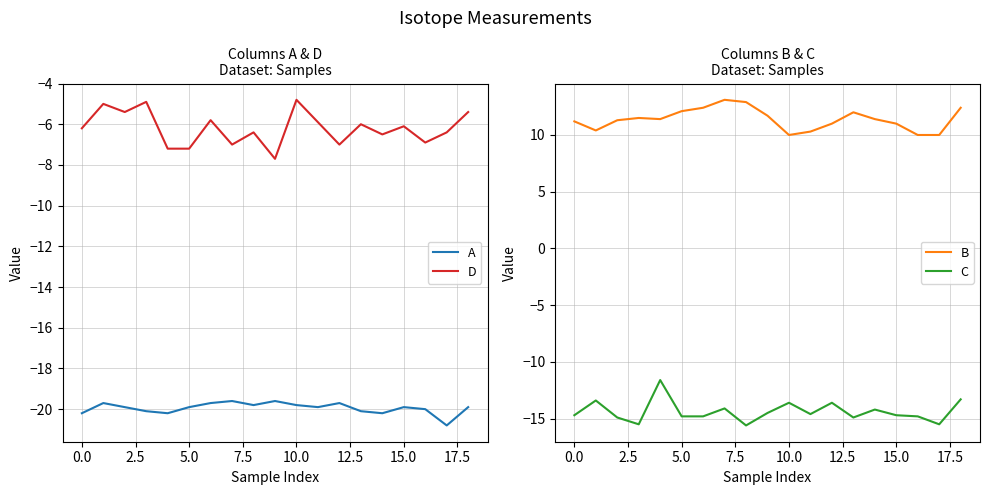

True or false: A and D cross at least once.

False